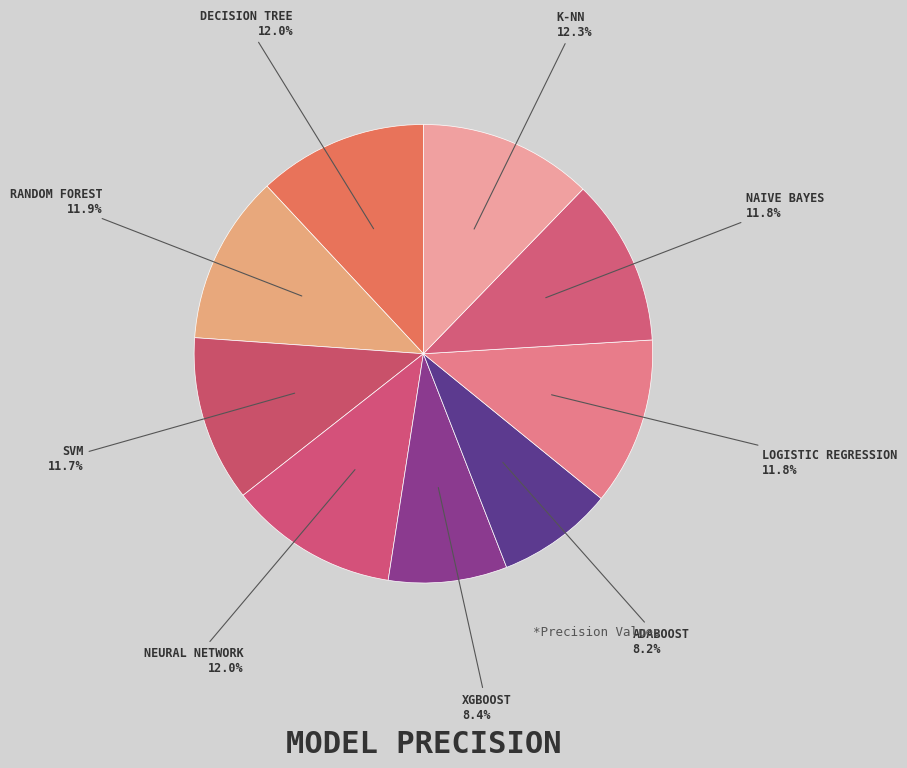

How many segments does this pie chart have?

9